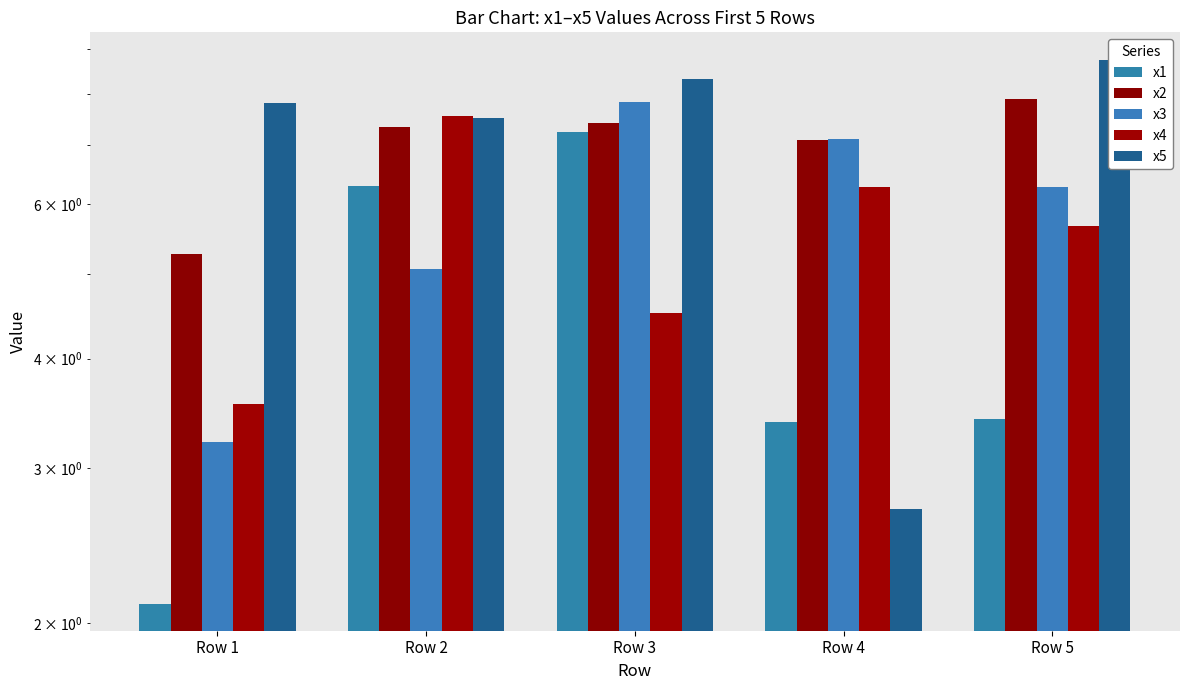

What is the value of the x5 bar at the 5th from the left?

8.8